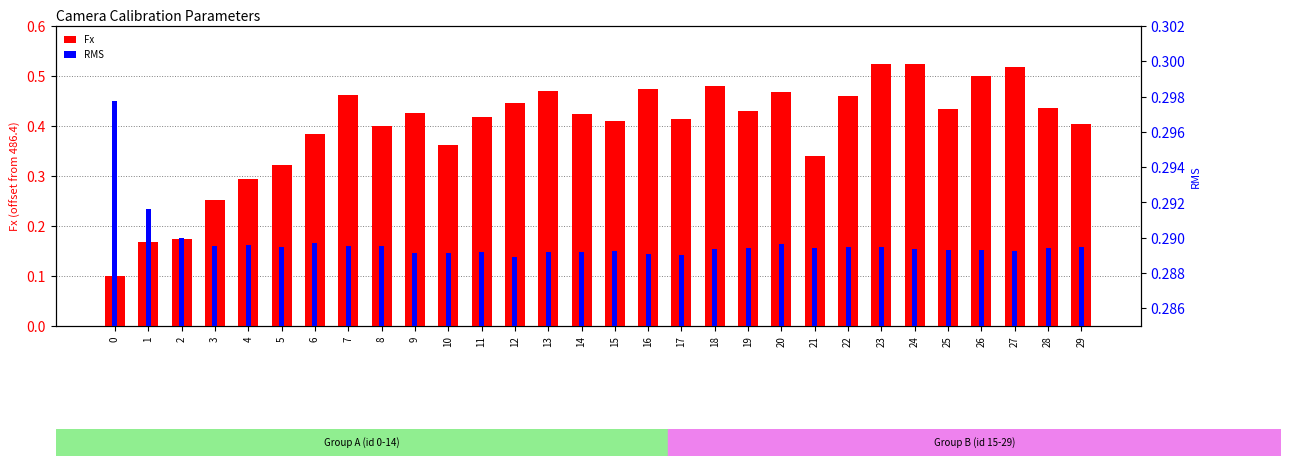

Which has a higher value, 7 or 11?

7